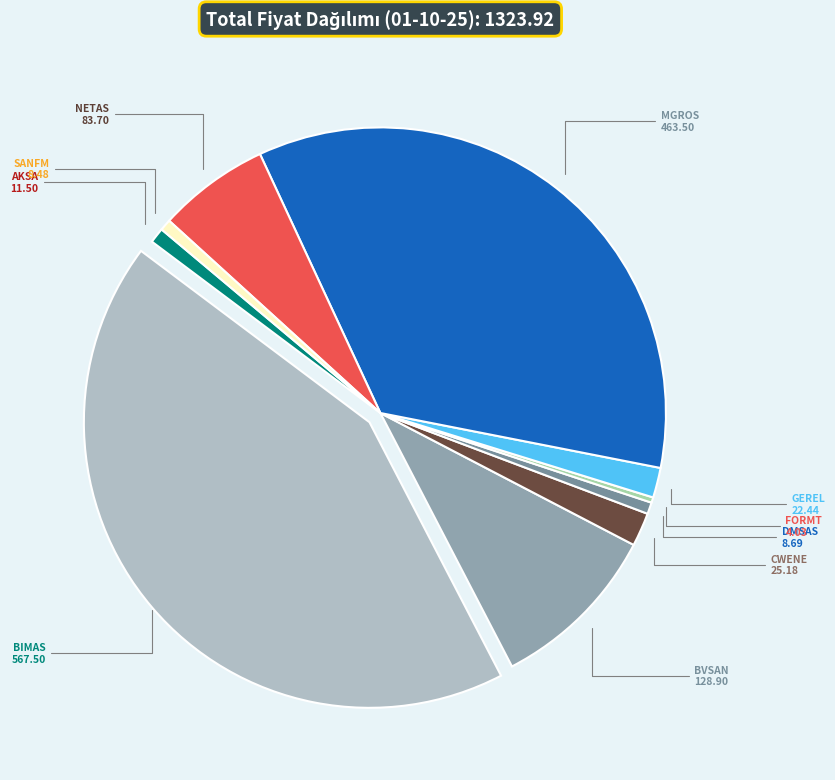

Is there a majority slice in this chart?

No